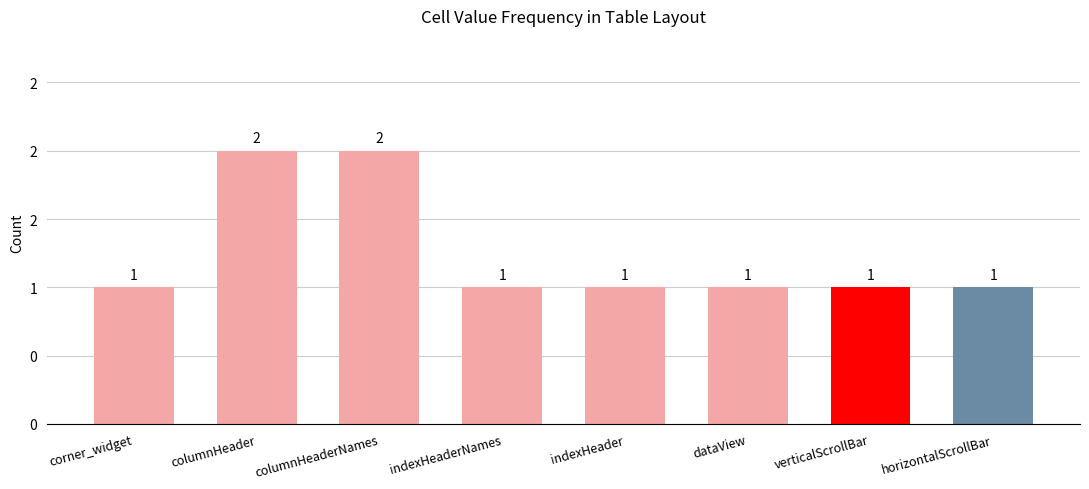

Are the bars horizontal?

No